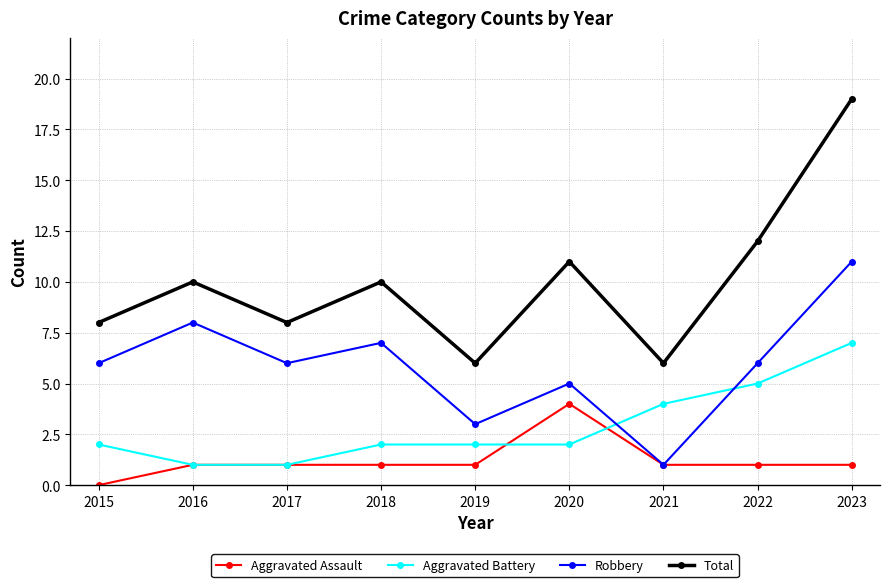

At which label does Total reach its peak?

2023